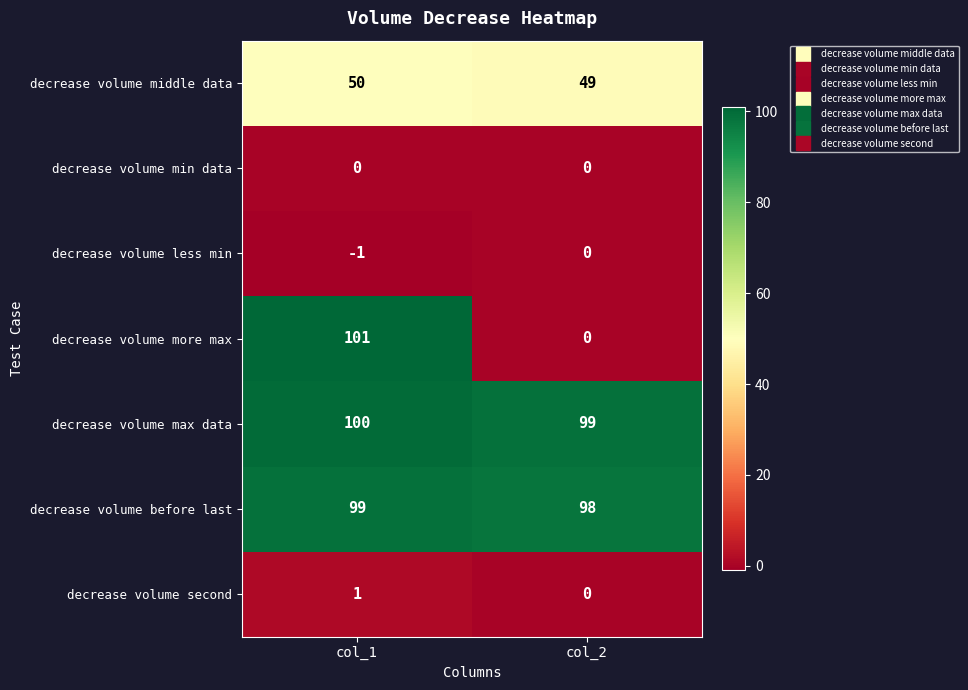

Which category has the lowest value in the decrease volume before last series?

col_2